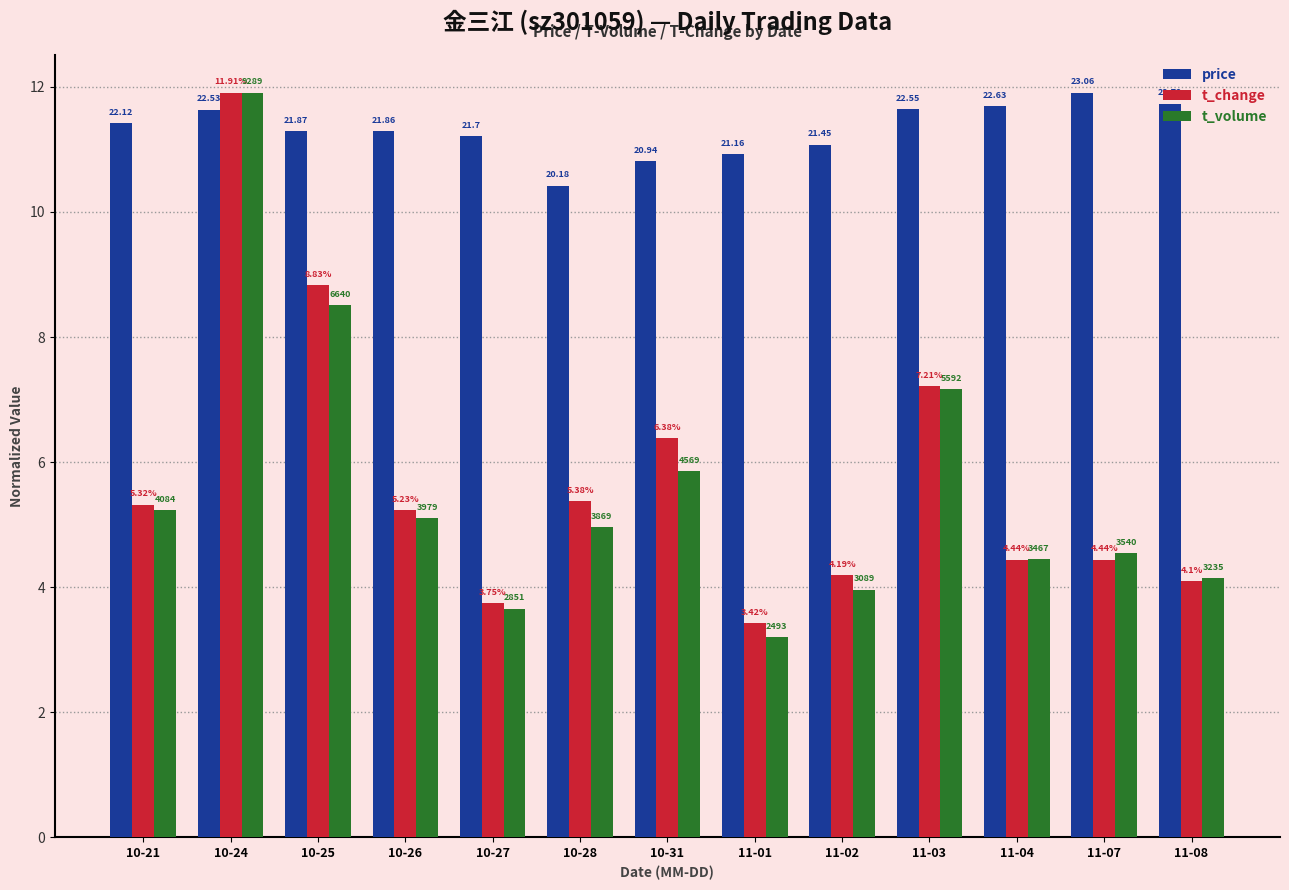

Which series has the largest total across all categories?

price